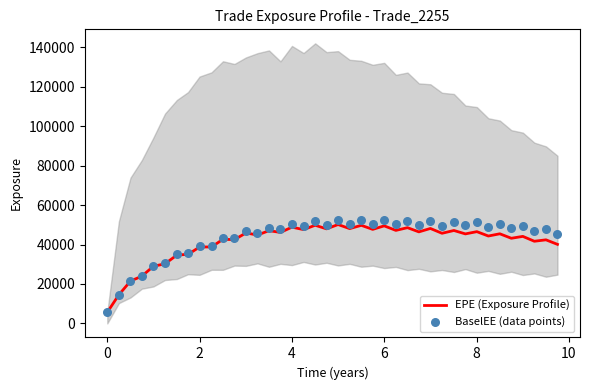

Which series has the largest total across all categories?

BaselEE (data points)